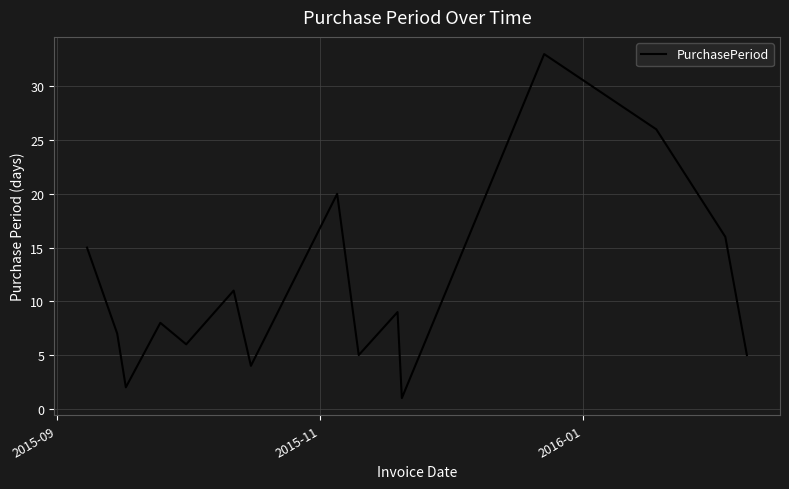

What is the difference between the maximum and minimum values?

32